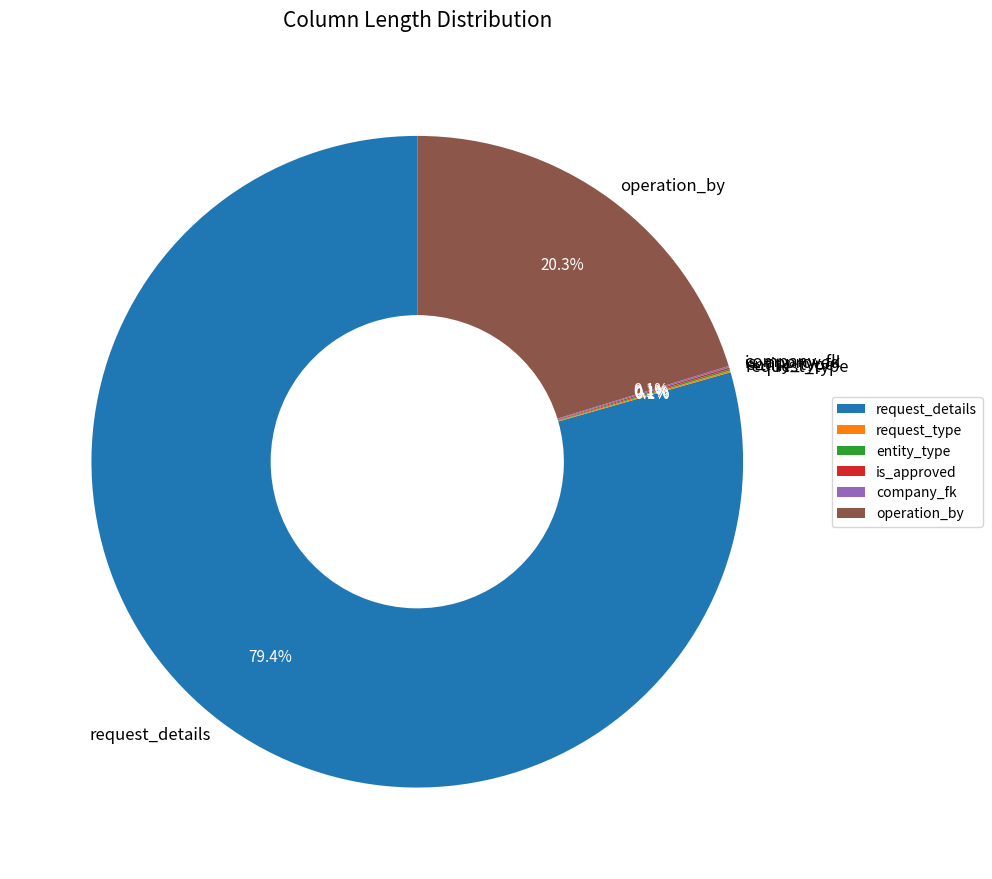

Is it true that request_details is 79% of the pie?

True